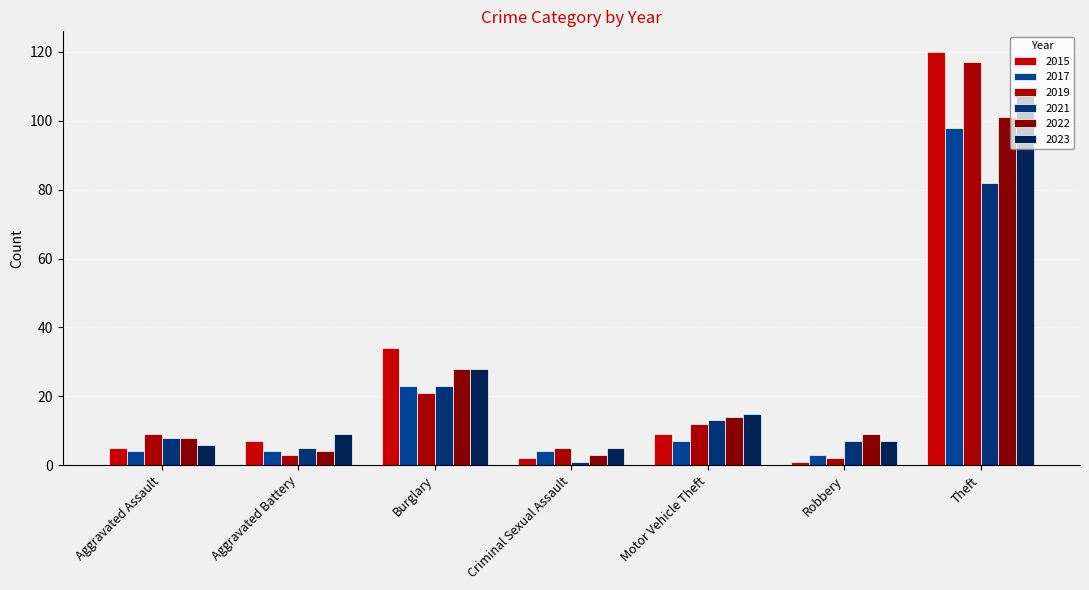

What is the difference between the 2017 values at Burglary and Robbery?

20